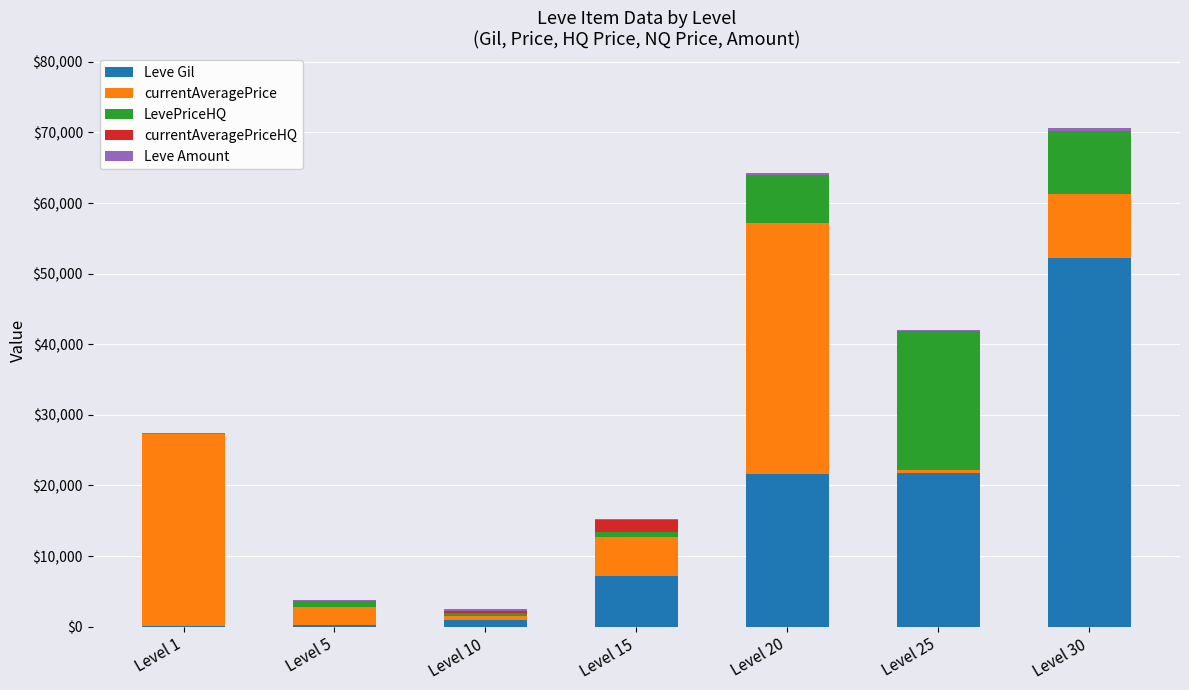

What is the sum of all Leve Gil values?

104190